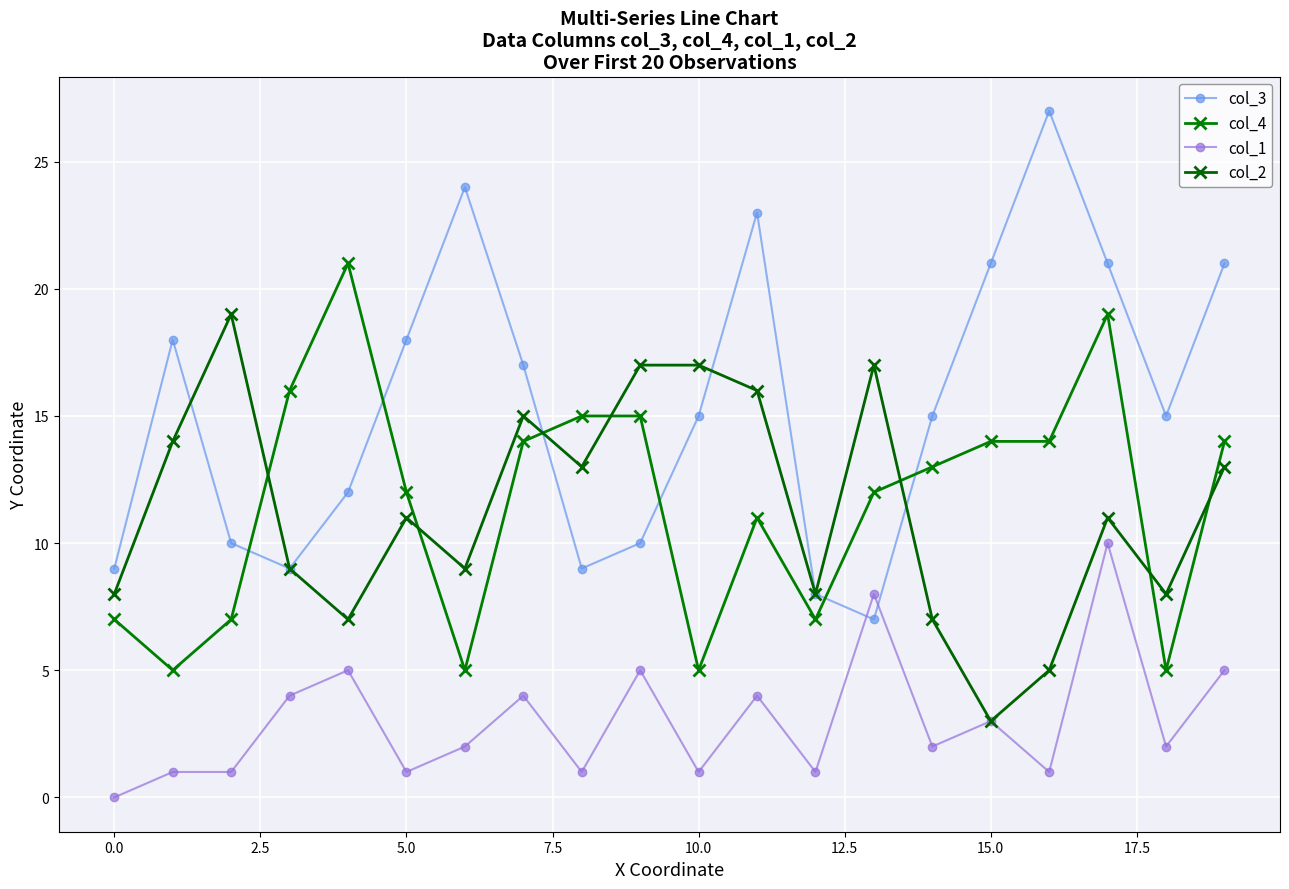

What is the sum of all col_4 values?

231